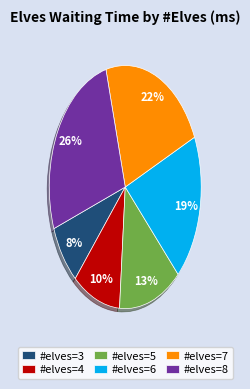

To the nearest percent, what is the difference between the #elves=7 and #elves=4 slice percentages?

12%